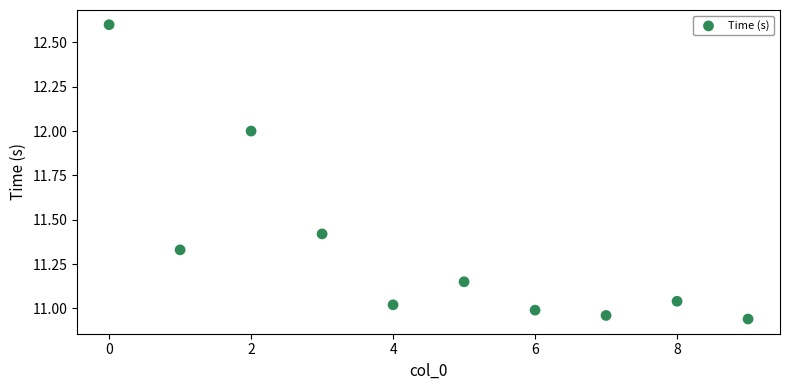

What is the range of Y values (max minus min)?

1.7